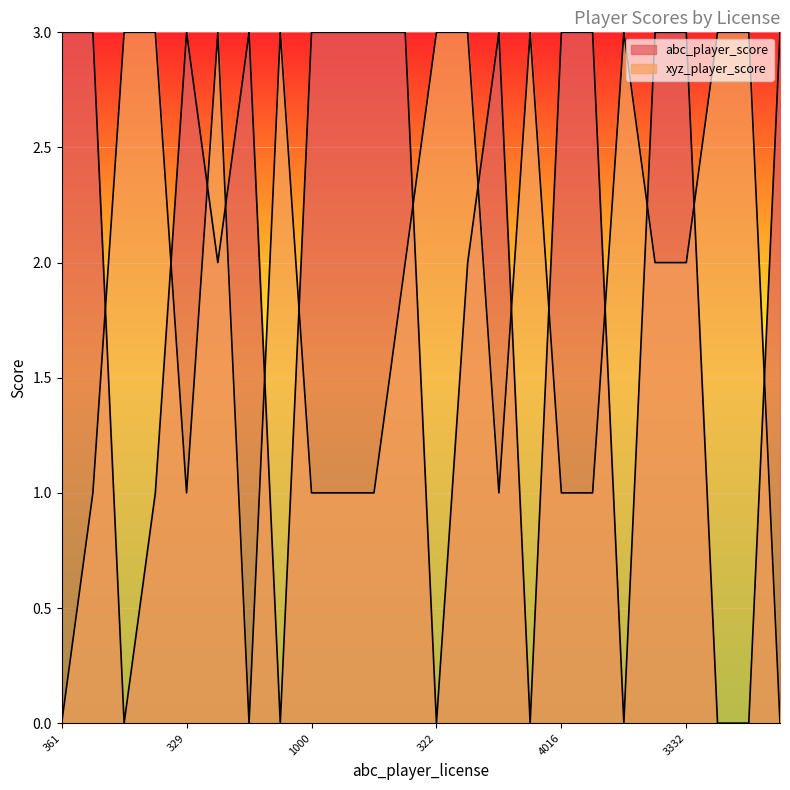

At how many categories does at least one series exceed 2?

24